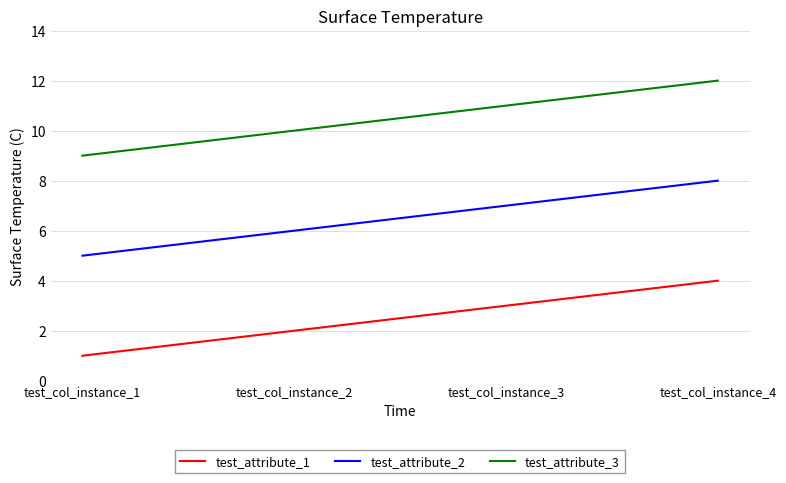

True or false: test_attribute_3 has a value of 9 at test_col_instance_1.

True